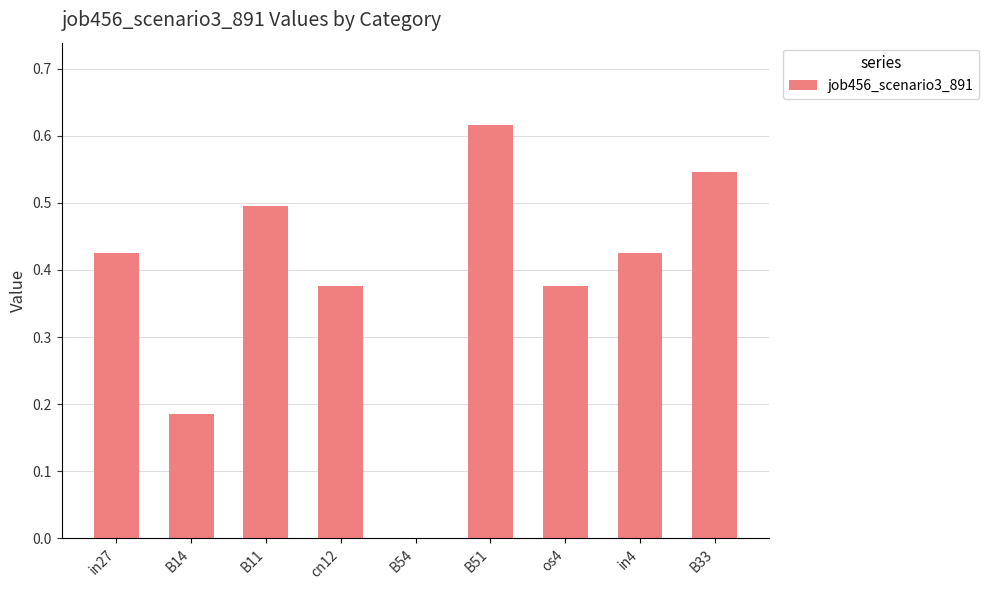

The value at B14 is 0.1. True or false?

False